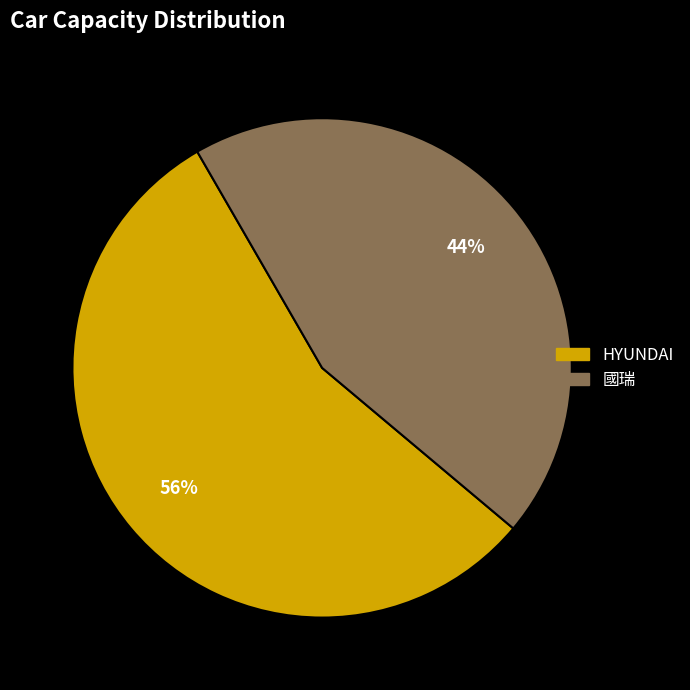

Is it true that 國瑞 is 44% of the pie?

True